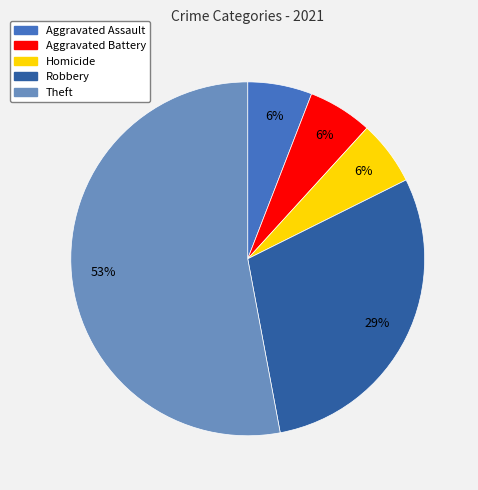

The Theft slice represents 53% of the pie. True or false?

True